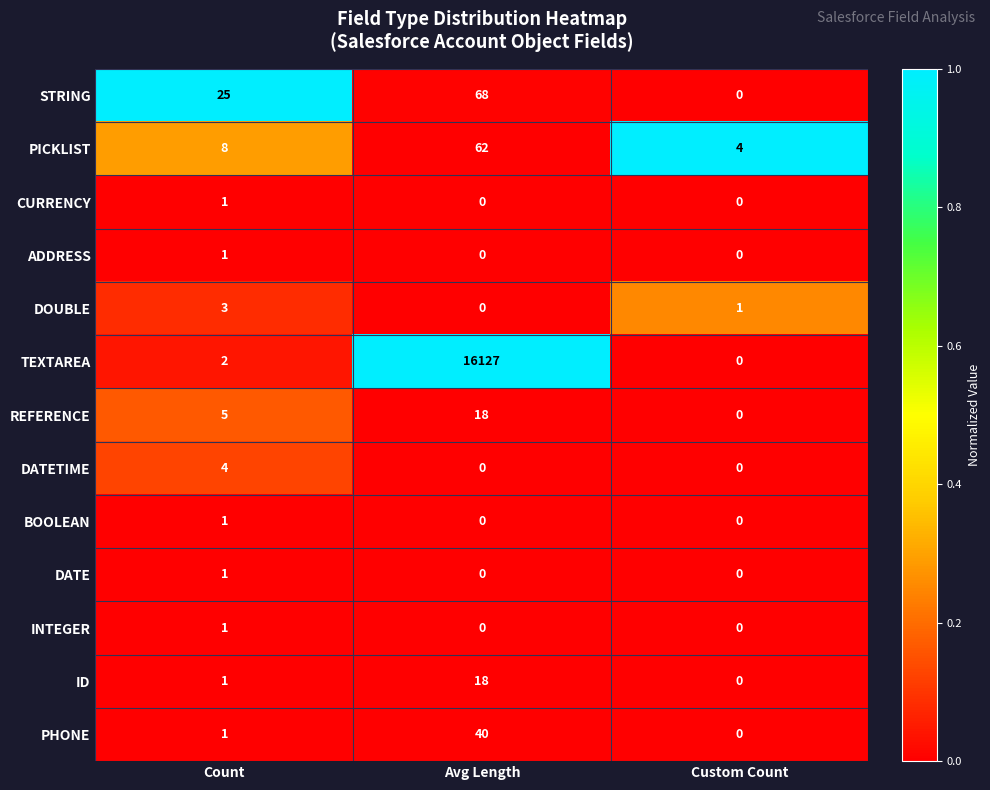

Where is PHONE nearest to the value 20?

Count